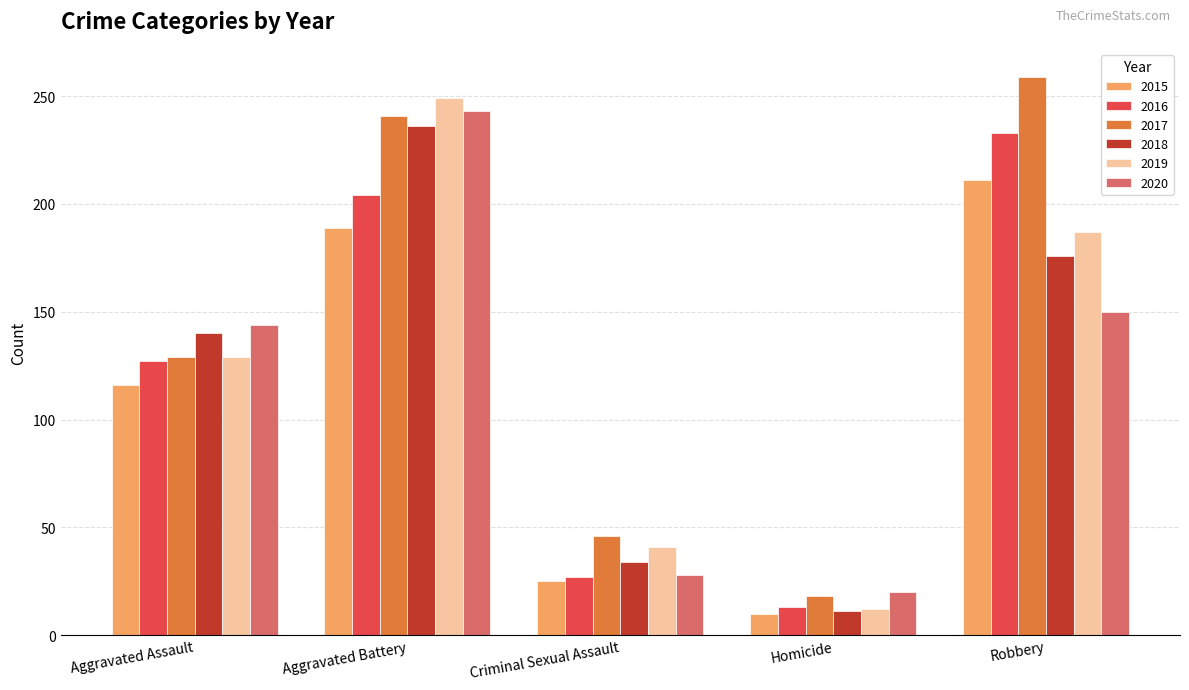

At how many categories does at least one series exceed 152?

2